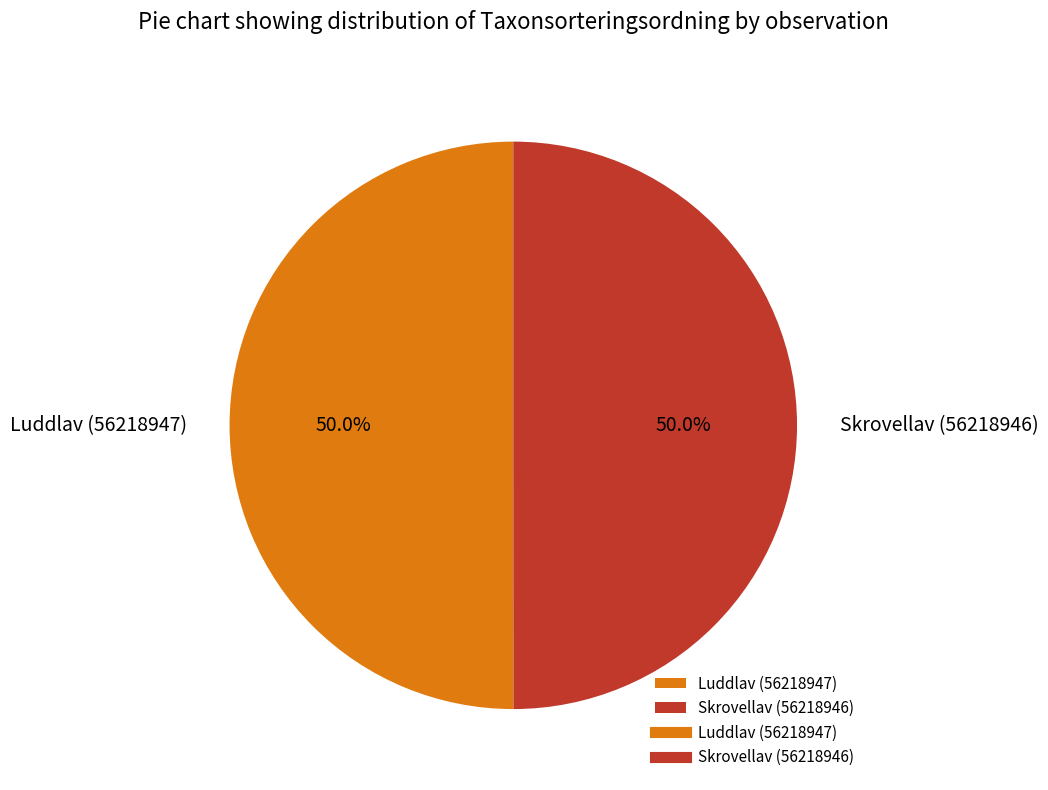

Combined, what portion of the pie is Skrovellav (56218946) and Luddlav (56218947)?

100.0%